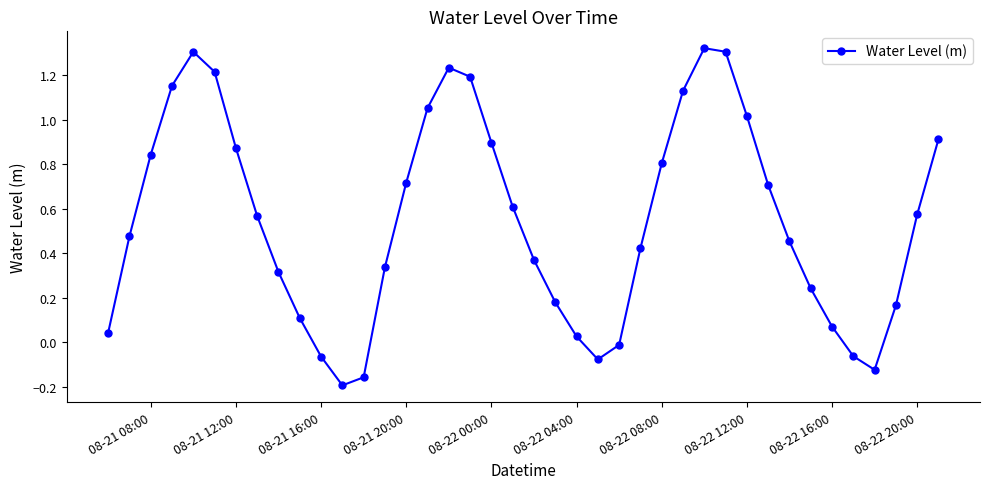

What is the difference between the second highest and second lowest values?

1.5